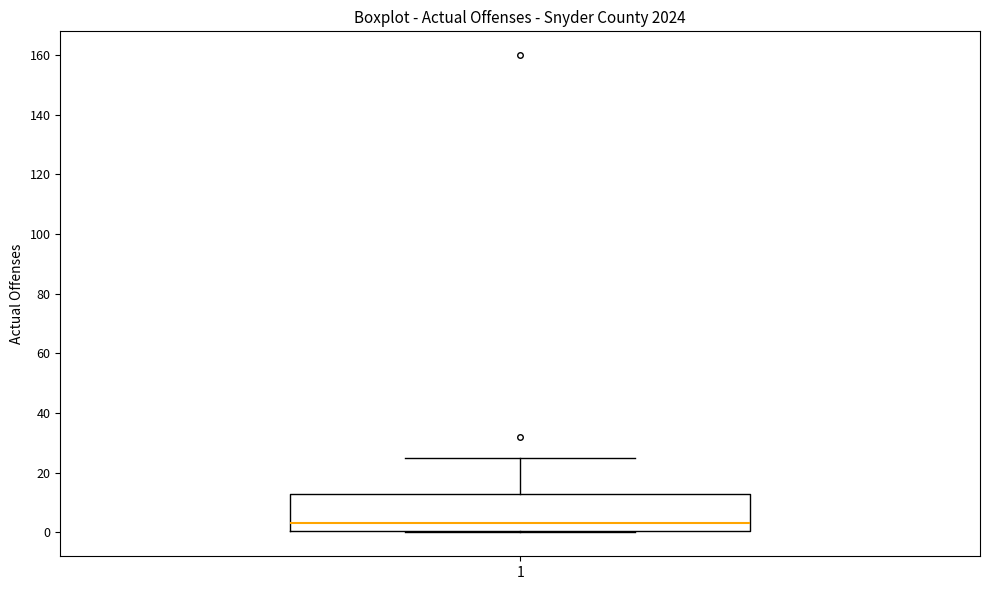

Read this box plot against the y-axis: the position of the median line, the range covered by the box, and the ends of both whiskers. The values are not printed on the chart, so give them approximately, as read against the axis.

median 4, box 0 to 14, whiskers 0 to 26